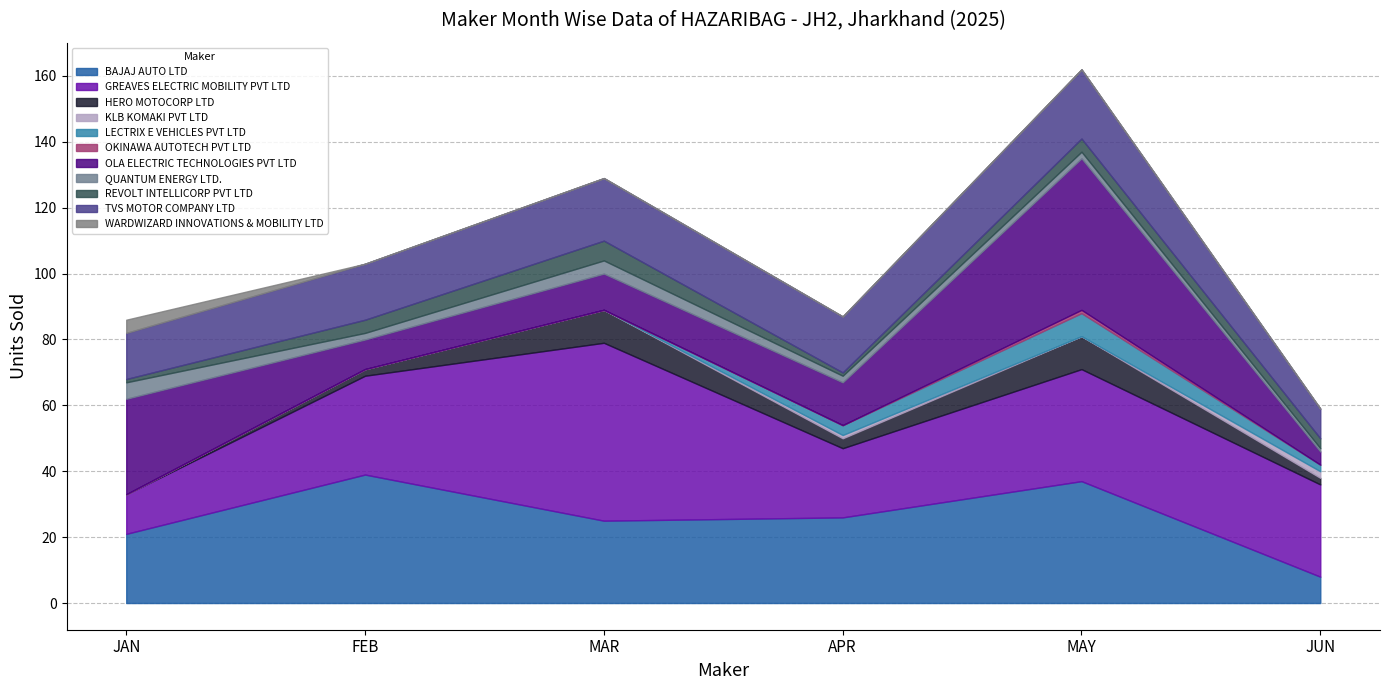

In JUN, how many points are higher than both neighbors (excluding endpoints)?

3